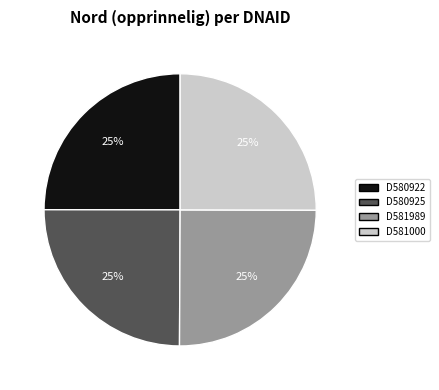

The D580922 slice represents 25% of the pie. True or false?

True